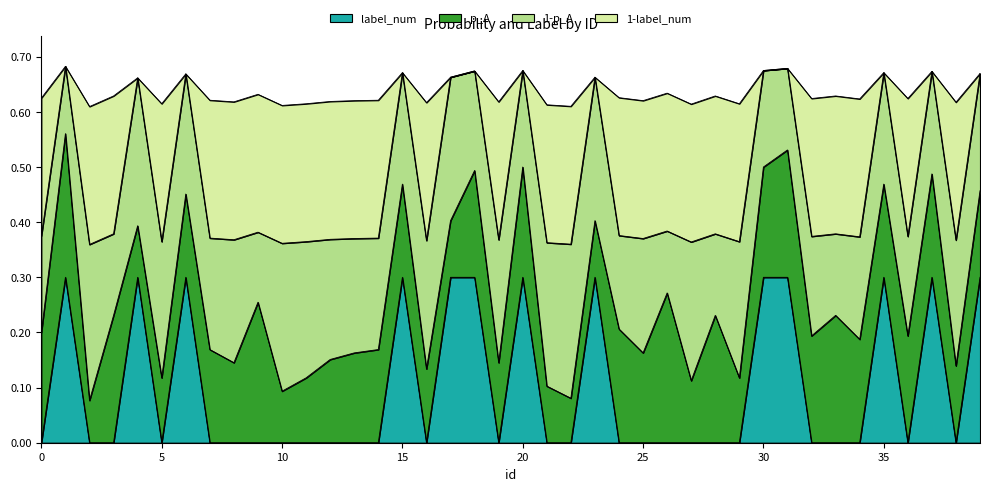

The value at 21 is 0.2. True or false?

False